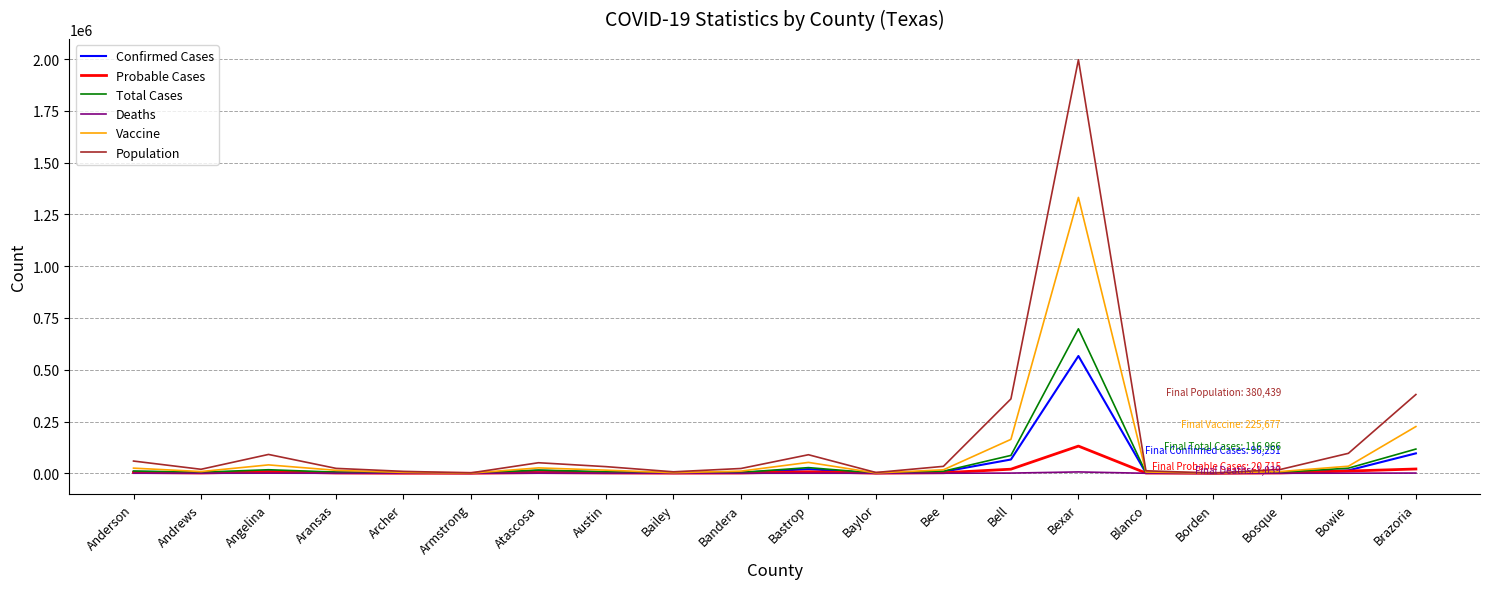

Which series has the largest total across all categories?

Population